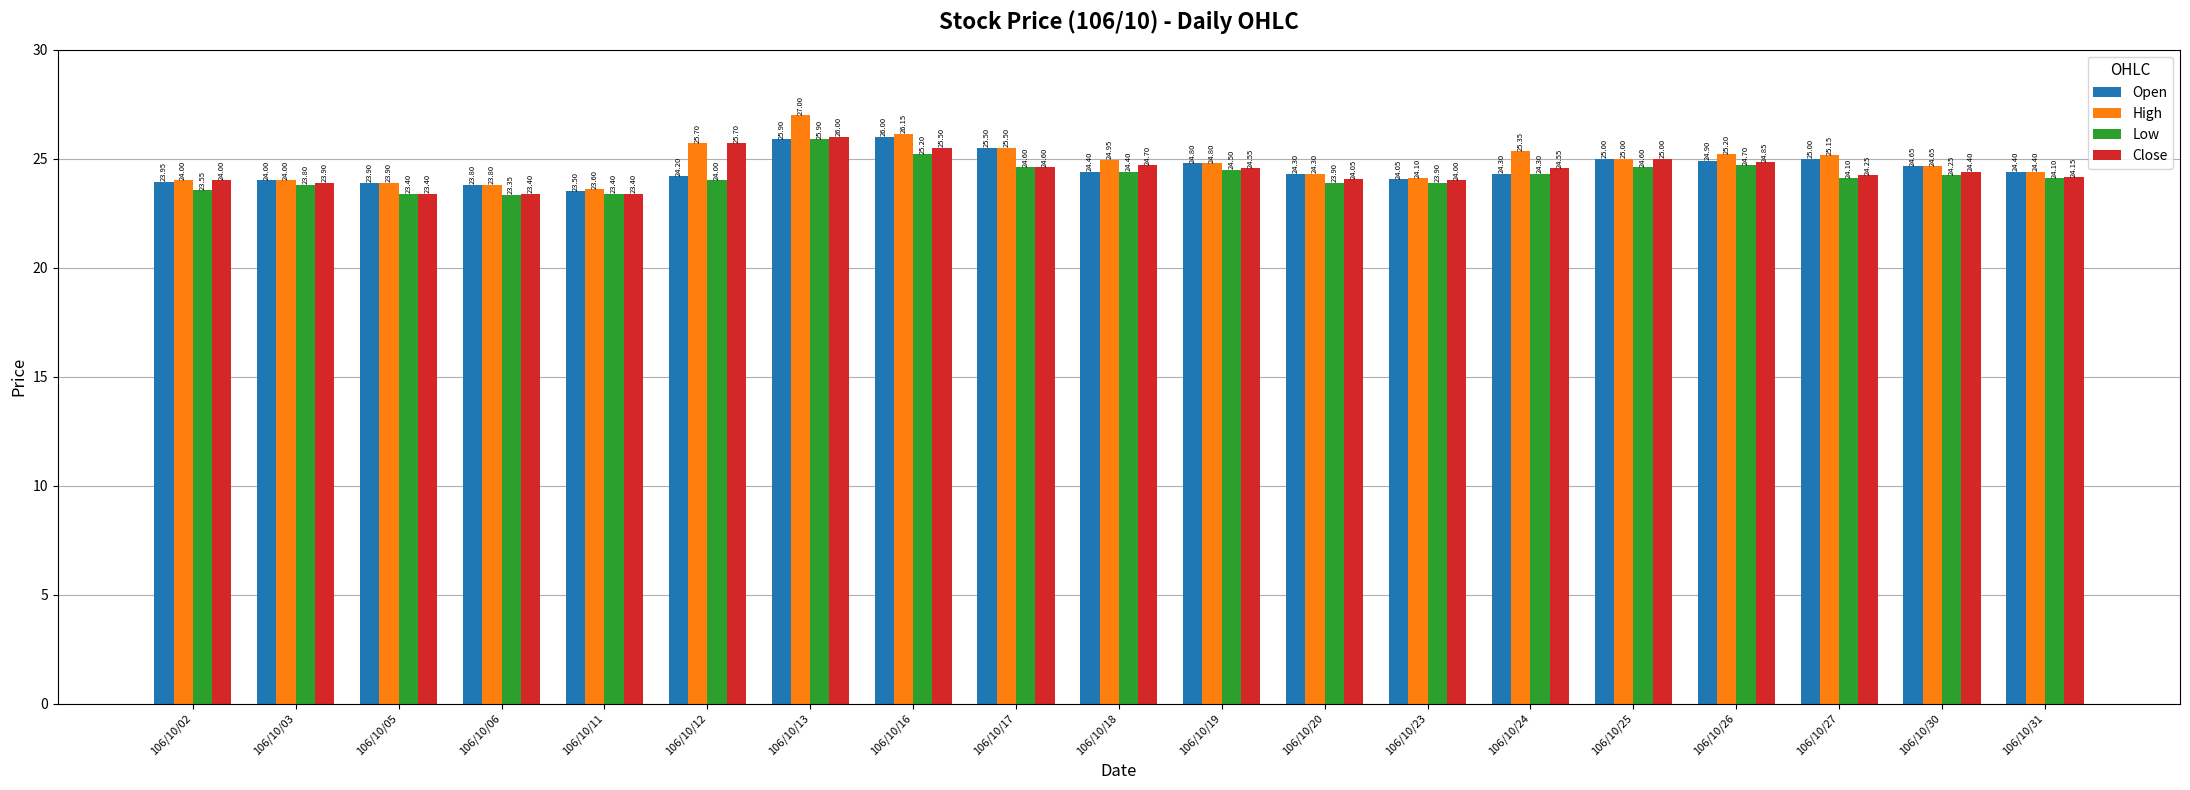

The Low series shows 32.7 at 106/10/06. True or false?

False